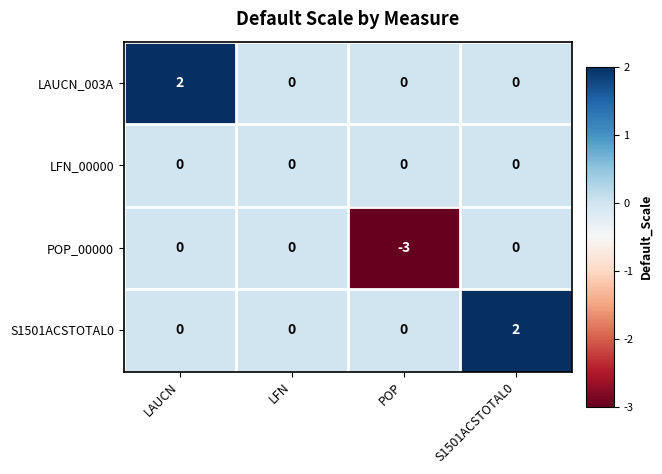

Reading left to right, extract all data points from this chart.

LAUCN_003A: LAUCN=2	LFN=0	POP=0	S1501ACSTOTAL0=0
LFN_00000: LAUCN=0	LFN=0	POP=0	S1501ACSTOTAL0=0
POP_00000: LAUCN=0	LFN=0	POP=-3	S1501ACSTOTAL0=0
S1501ACSTOTAL0: LAUCN=0	LFN=0	POP=0	S1501ACSTOTAL0=2